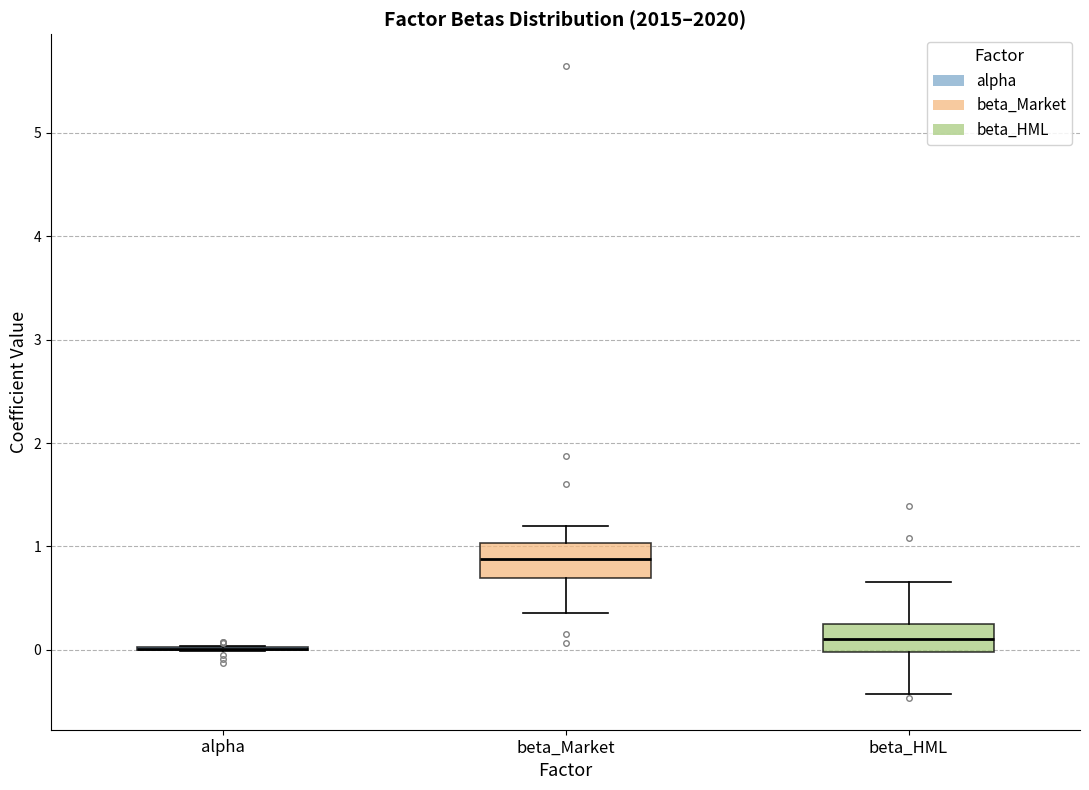

Where does the lower whisker of the box for beta_HML end on the y-axis? The values are not printed on the chart, so give them approximately, as read against the axis.

-0.4